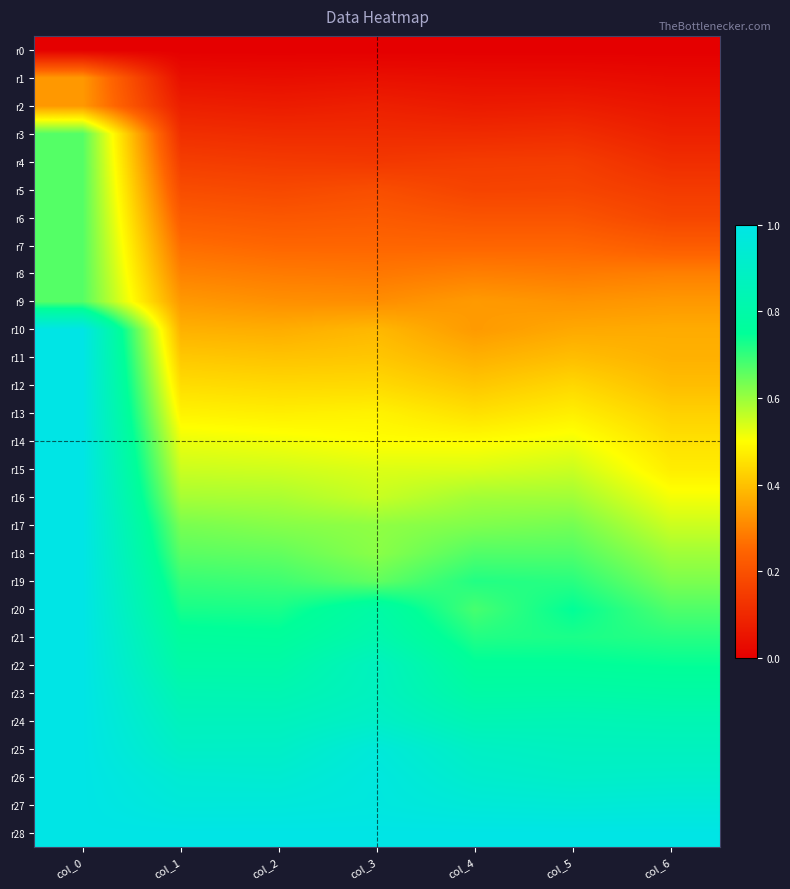

Reading left to right, transcribe all the data shown in this chart.

r0: col_0=0.0	col_1=0.0	col_2=0.0	col_3=0.0	col_4=0.0	col_5=0.0	col_6=0.0
r1: col_0=0.3	col_1=0.0	col_2=0.0	col_3=0.0	col_4=0.0	col_5=0.0	col_6=0.0
r2: col_0=0.3	col_1=0.1	col_2=0.1	col_3=0.1	col_4=0.1	col_5=0.1	col_6=0.1
r3: col_0=0.7	col_1=0.1	col_2=0.1	col_3=0.1	col_4=0.1	col_5=0.1	col_6=0.1
r4: col_0=0.7	col_1=0.2	col_2=0.1	col_3=0.1	col_4=0.1	col_5=0.2	col_6=0.1
r5: col_0=0.7	col_1=0.2	col_2=0.2	col_3=0.2	col_4=0.2	col_5=0.2	col_6=0.1
r6: col_0=0.7	col_1=0.2	col_2=0.2	col_3=0.2	col_4=0.2	col_5=0.2	col_6=0.2
r7: col_0=0.7	col_1=0.3	col_2=0.2	col_3=0.2	col_4=0.2	col_5=0.2	col_6=0.2
r8: col_0=0.7	col_1=0.3	col_2=0.3	col_3=0.3	col_4=0.3	col_5=0.3	col_6=0.3
r9: col_0=0.7	col_1=0.3	col_2=0.3	col_3=0.3	col_4=0.3	col_5=0.3	col_6=0.3
r10: col_0=1.0	col_1=0.4	col_2=0.4	col_3=0.4	col_4=0.3	col_5=0.4	col_6=0.4
r11: col_0=1.0	col_1=0.4	col_2=0.4	col_3=0.4	col_4=0.4	col_5=0.4	col_6=0.4
r12: col_0=1.0	col_1=0.4	col_2=0.4	col_3=0.4	col_4=0.4	col_5=0.4	col_6=0.4
r13: col_0=1.0	col_1=0.5	col_2=0.5	col_3=0.5	col_4=0.5	col_5=0.5	col_6=0.4
r14: col_0=1.0	col_1=0.5	col_2=0.5	col_3=0.5	col_4=0.5	col_5=0.5	col_6=0.5
r15: col_0=1.0	col_1=0.6	col_2=0.5	col_3=0.5	col_4=0.5	col_5=0.6	col_6=0.5
r16: col_0=1.0	col_1=0.6	col_2=0.6	col_3=0.6	col_4=0.6	col_5=0.6	col_6=0.5
r17: col_0=1.0	col_1=0.6	col_2=0.6	col_3=0.6	col_4=0.6	col_5=0.6	col_6=0.6
r18: col_0=1.0	col_1=0.7	col_2=0.7	col_3=0.6	col_4=0.7	col_5=0.7	col_6=0.6
r19: col_0=1.0	col_1=0.7	col_2=0.7	col_3=0.7	col_4=0.7	col_5=0.7	col_6=0.6
r20: col_0=1.0	col_1=0.7	col_2=0.7	col_3=0.8	col_4=0.7	col_5=0.7	col_6=0.7
r21: col_0=1.0	col_1=0.8	col_2=0.8	col_3=0.8	col_4=0.7	col_5=0.7	col_6=0.7
r22: col_0=1.0	col_1=0.8	col_2=0.8	col_3=0.9	col_4=0.8	col_5=0.8	col_6=0.7
r23: col_0=1.0	col_1=0.8	col_2=0.8	col_3=0.9	col_4=0.8	col_5=0.8	col_6=0.8
r24: col_0=1.0	col_1=0.9	col_2=0.9	col_3=0.9	col_4=0.8	col_5=0.8	col_6=0.8
r25: col_0=1.0	col_1=0.9	col_2=0.9	col_3=1.0	col_4=0.9	col_5=0.9	col_6=0.9
r26: col_0=1.0	col_1=0.9	col_2=0.9	col_3=1.0	col_4=0.9	col_5=0.9	col_6=0.9
r27: col_0=1.0	col_1=1.0	col_2=1.0	col_3=1.0	col_4=1.0	col_5=0.9	col_6=1.0
r28: col_0=1.0	col_1=1.0	col_2=1.0	col_3=1.0	col_4=1.0	col_5=1.0	col_6=1.0